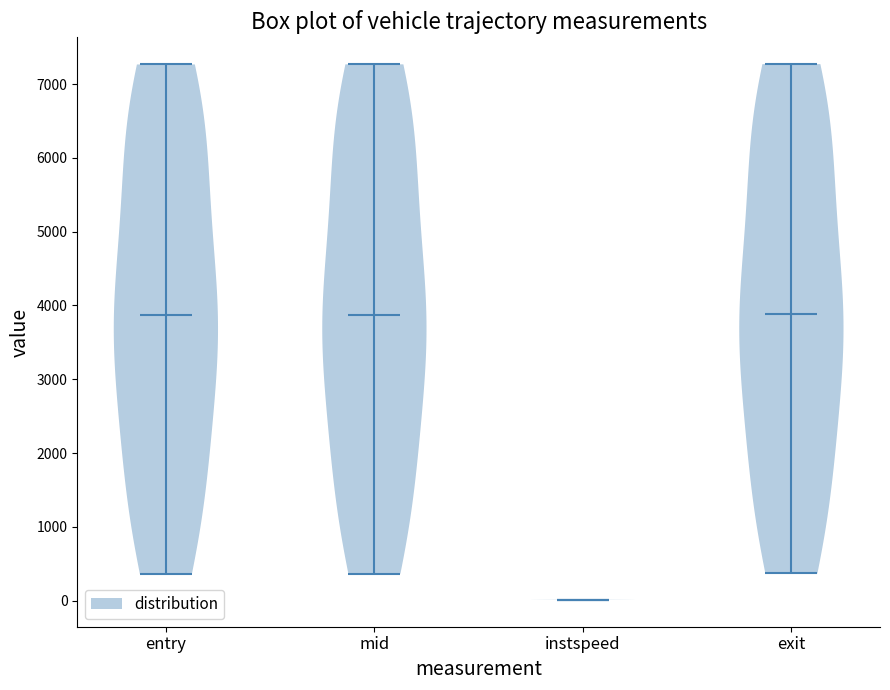

Reading left to right, read every violin against the y-axis: where its median line is, and the lowest and highest points it reaches. The values are not printed on the chart, so give them approximately, as read against the axis.

entry: median line 3900, lowest point 400, highest point 7300
mid: median line 3900, lowest point 400, highest point 7300
instspeed: median line 0, lowest point 0, highest point 0
exit: median line 3900, lowest point 400, highest point 7300